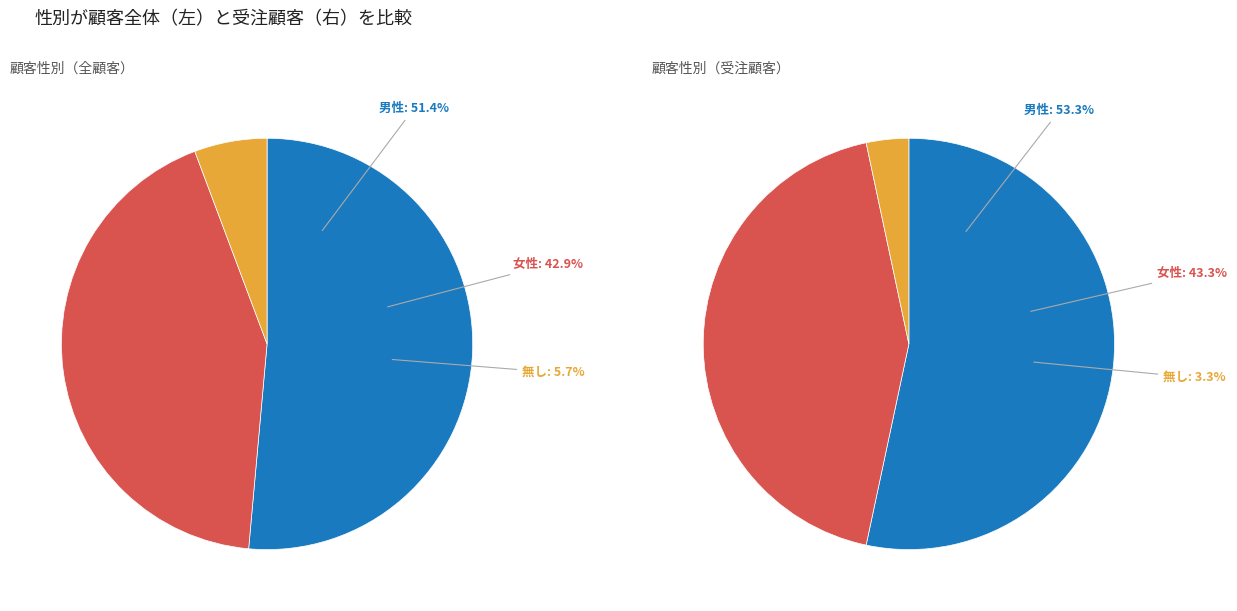

Approximately how many times larger is the value at 男性 compared to 女性?

1.2